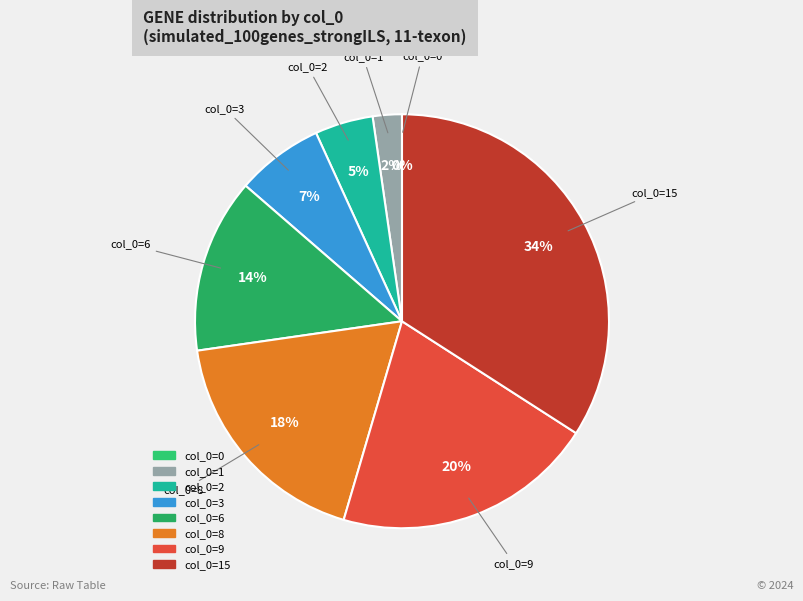

Is there a majority slice in this chart?

No